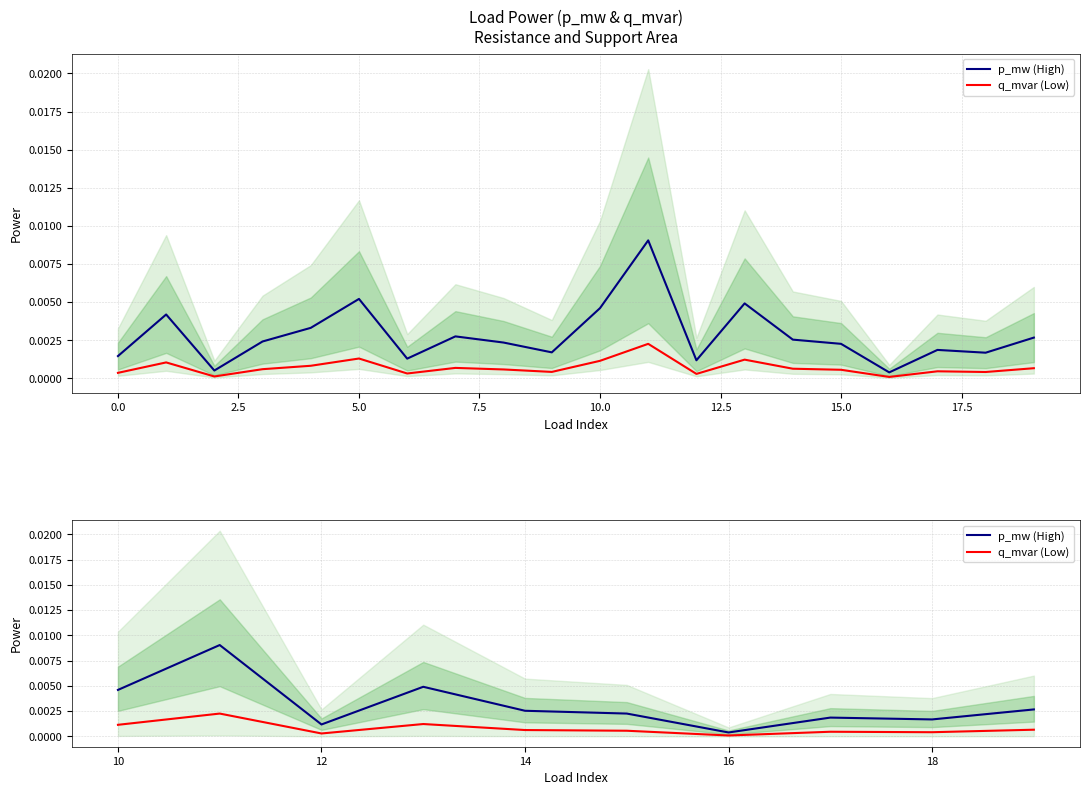

How many distinct data groups are displayed?

2